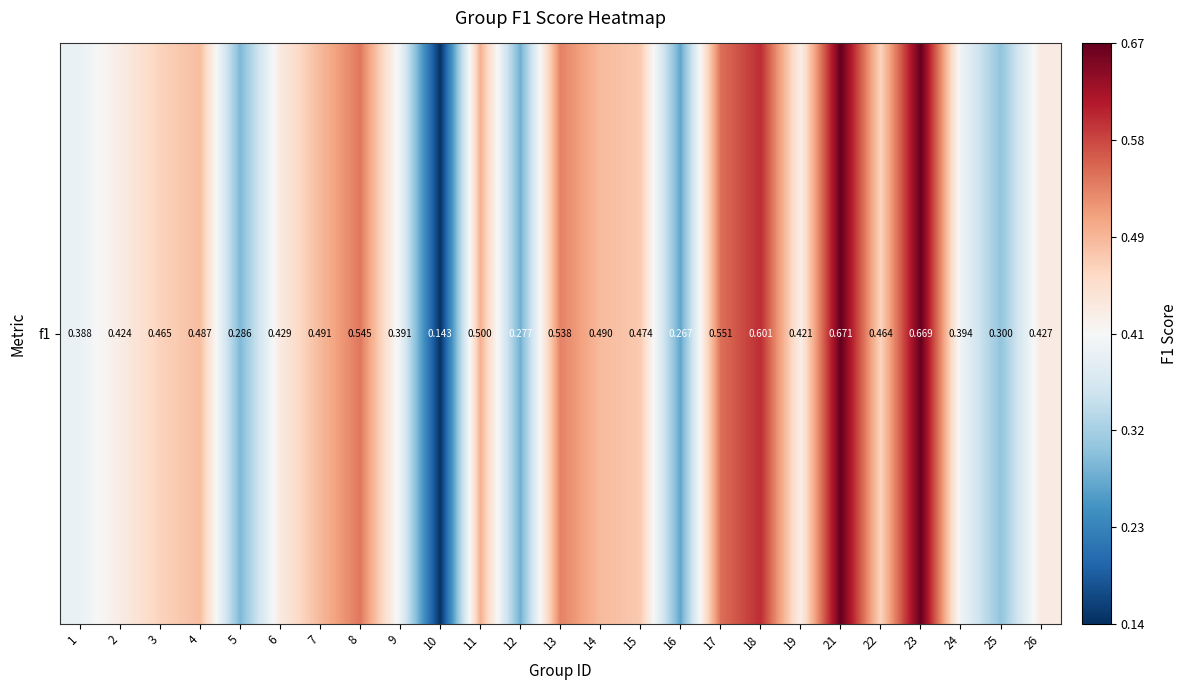

Read the value at 18.

0.6